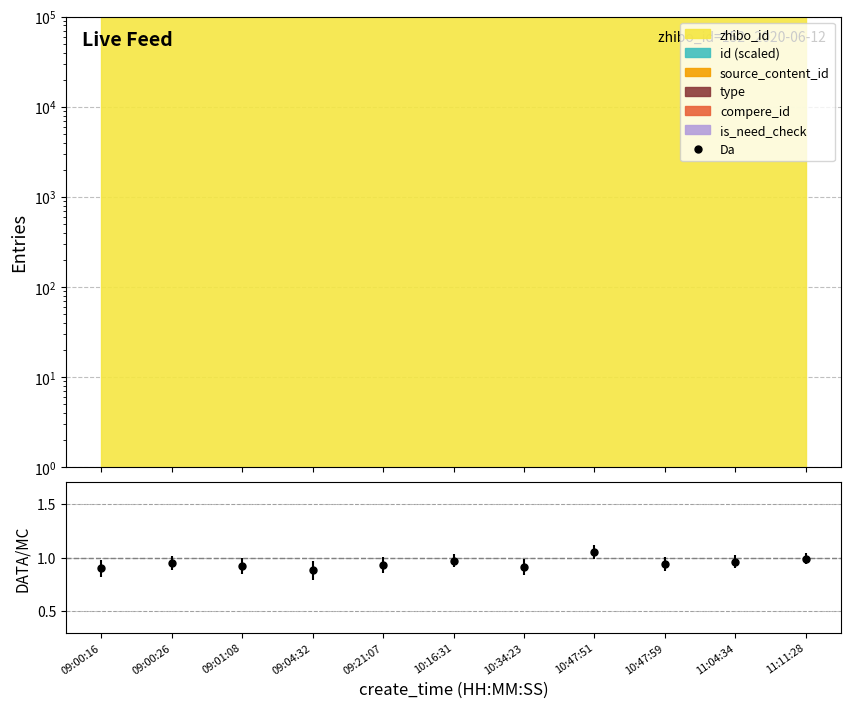

List the labels in order of value, smallest first.

09:04:32, 09:00:16, 10:34:23, 09:01:08, 09:21:07, 10:47:59, 09:00:26, 11:04:34, 10:16:31, 11:11:28, 10:47:51